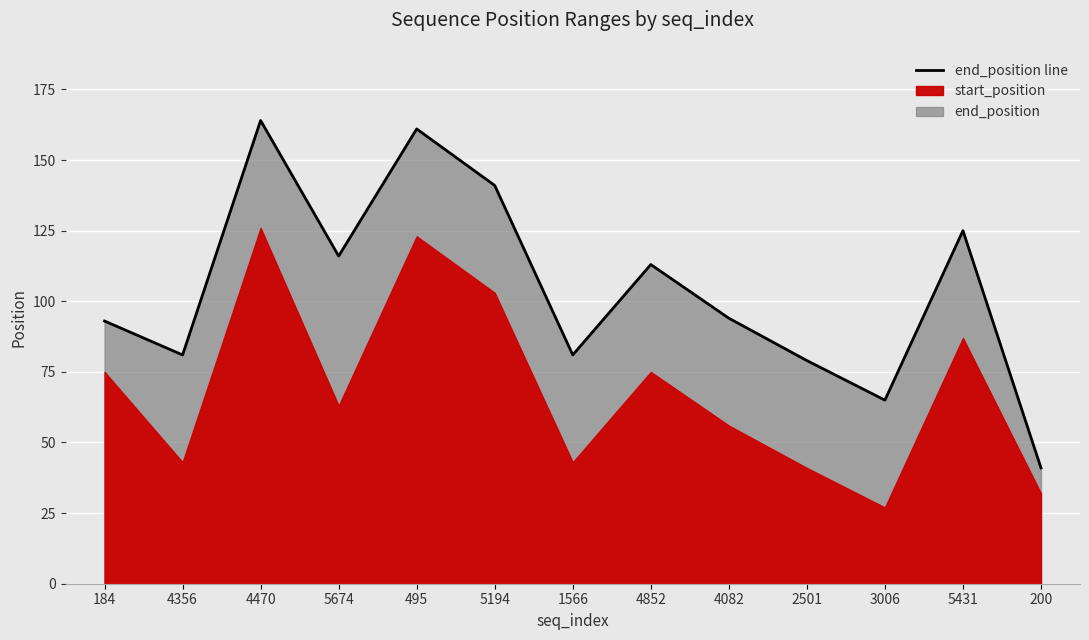

List the labels in order of value, largest first.

4470, 495, 5194, 5431, 5674, 4852, 4082, 184, 4356, 1566, 2501, 3006, 200